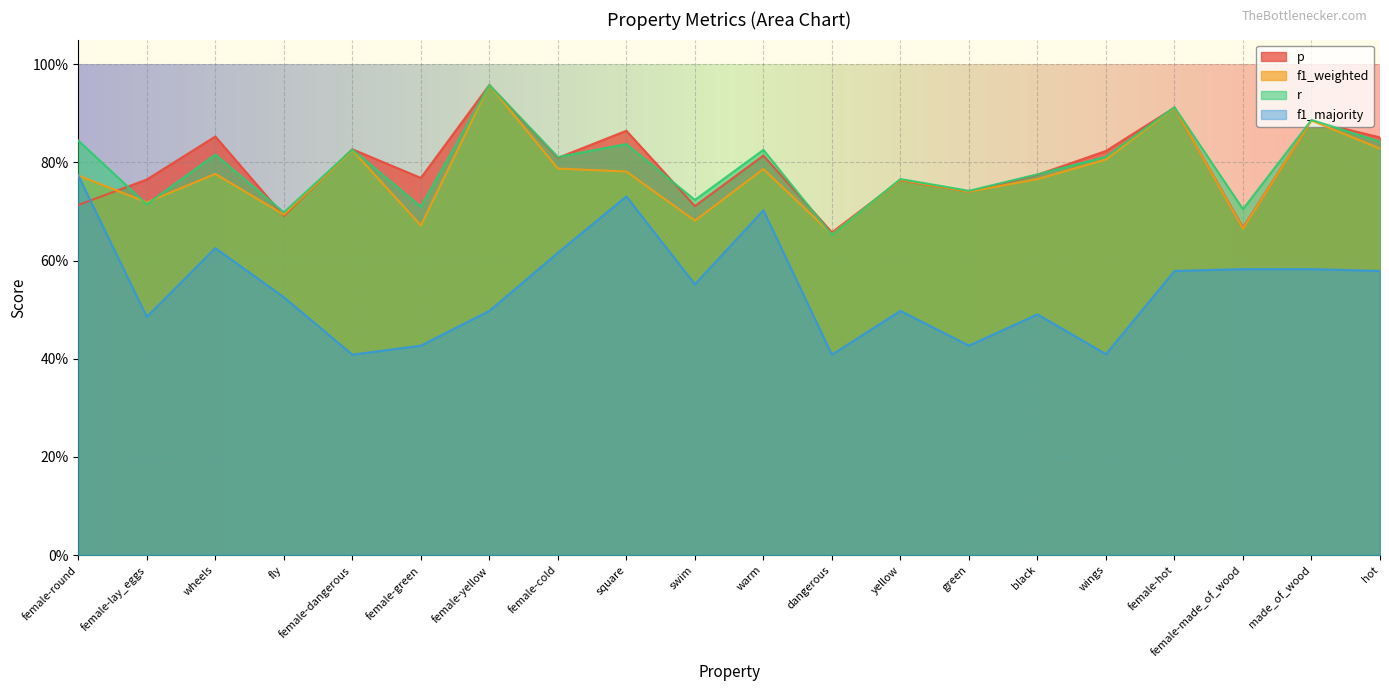

At which label is f1_majority closest to 0?

female-dangerous